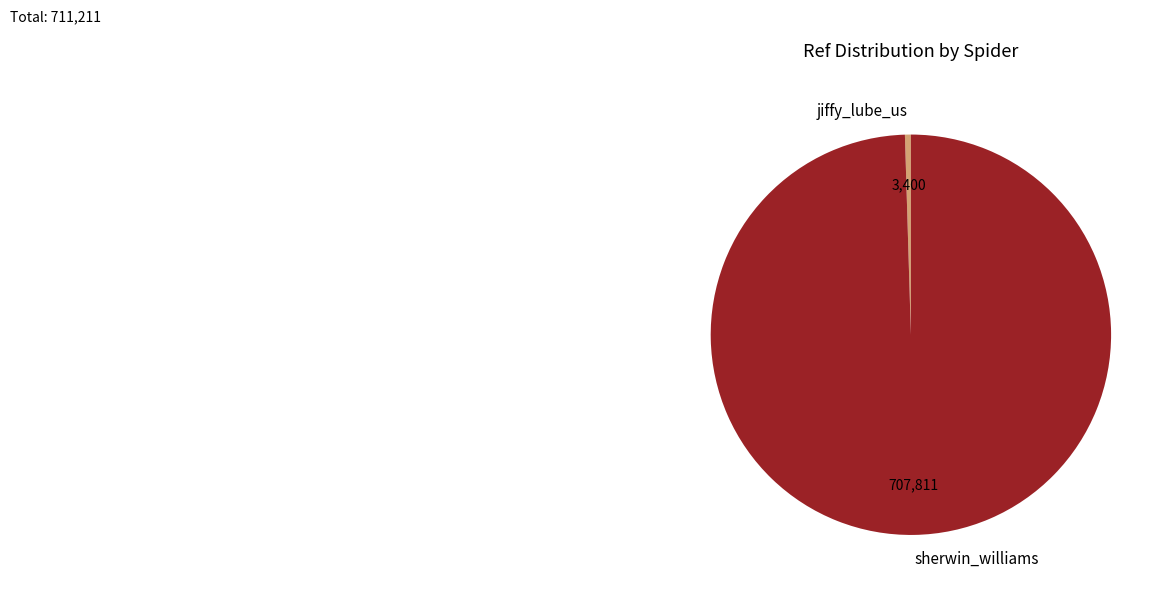

Which slice is the largest?

sherwin_williams